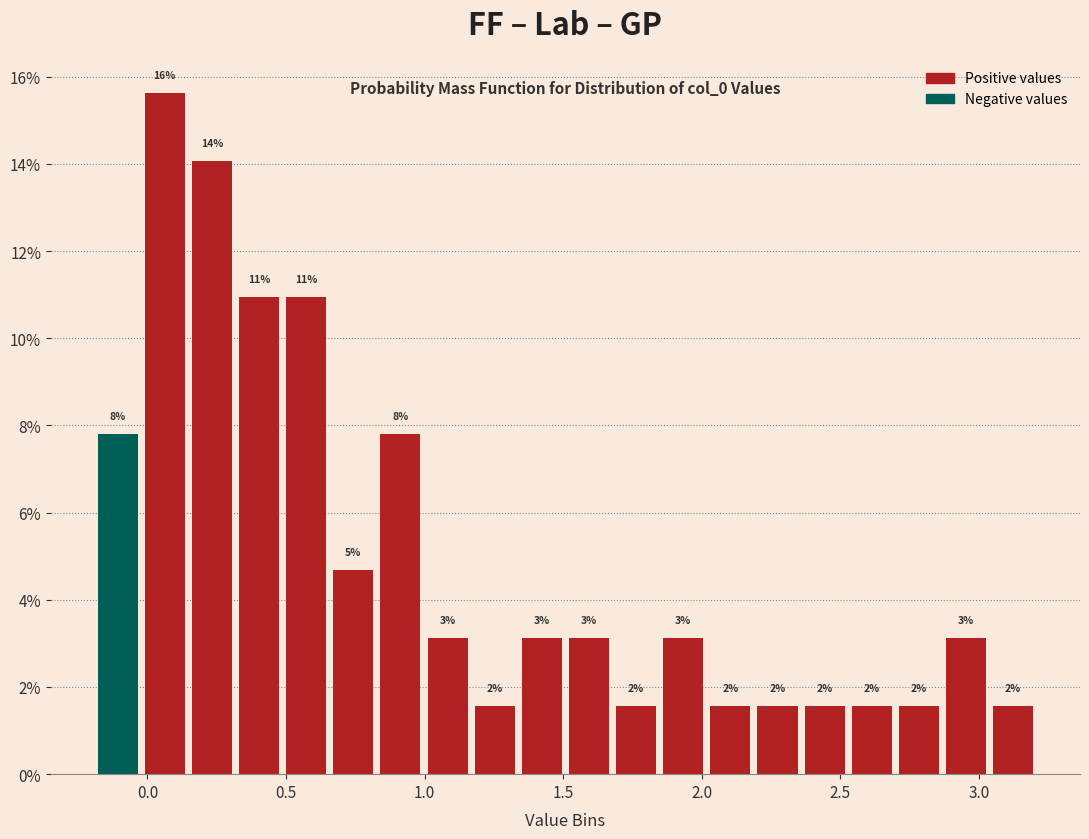

Around what value on the x-axis is the tallest bar? Give the approximate position of its centre, as read against the axis.

0.05